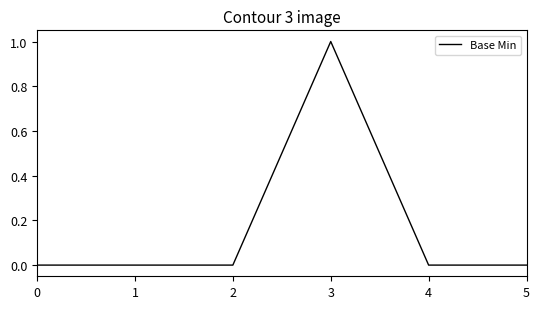

What is the change in value from 2 to 3?

+1